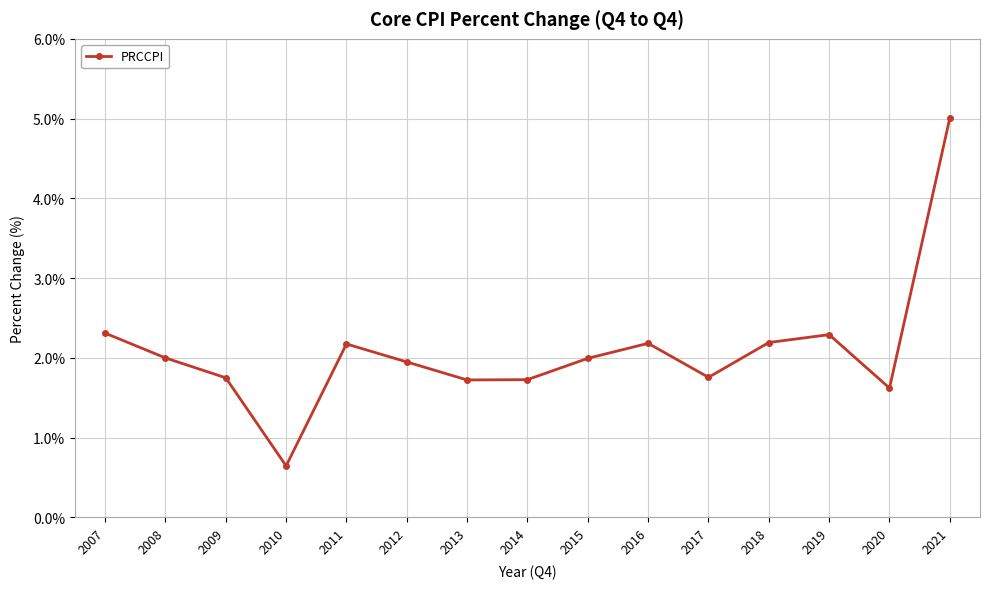

How many distinct data groups are displayed?

1